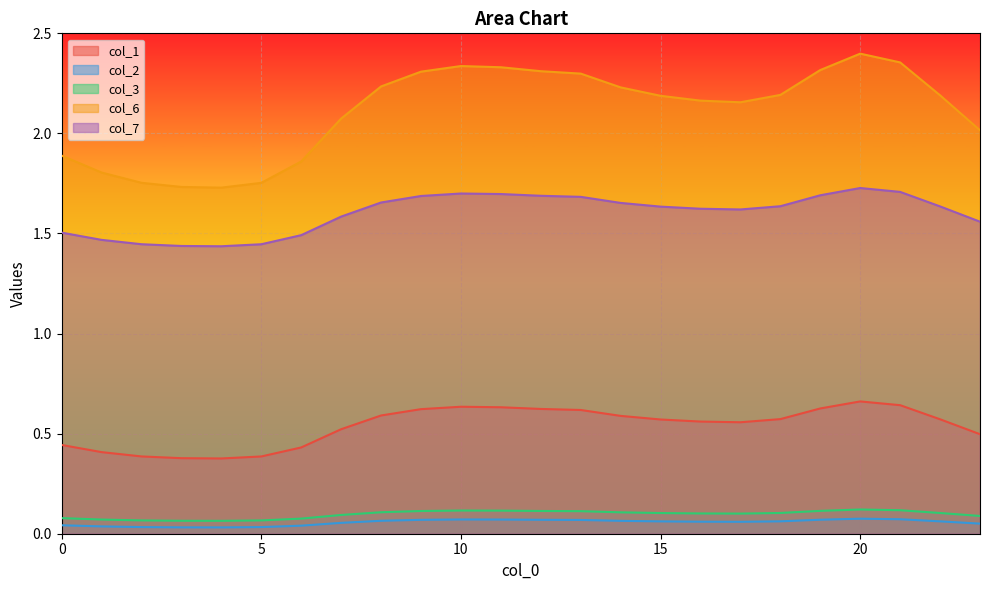

List the series in order of their peak value, highest first.

col_6, col_7, col_1, col_3, col_2